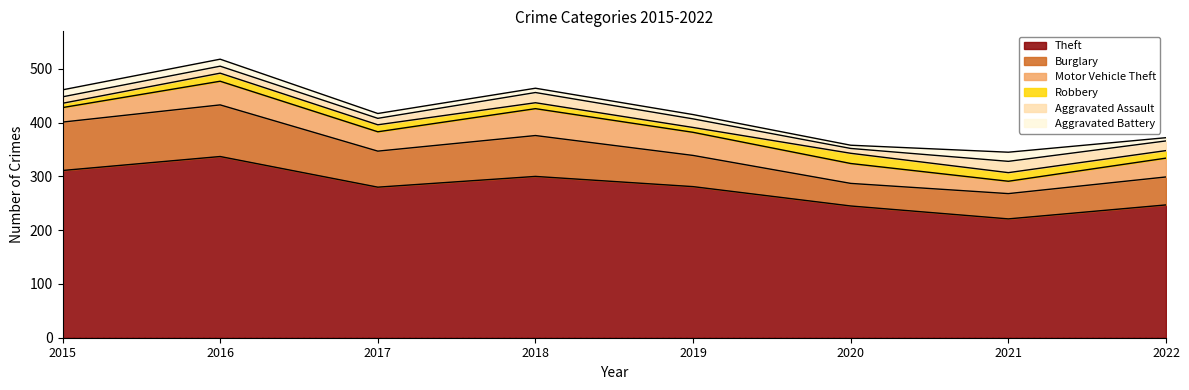

What is the difference between the Motor Vehicle Theft values at 2017 and 2015?

9